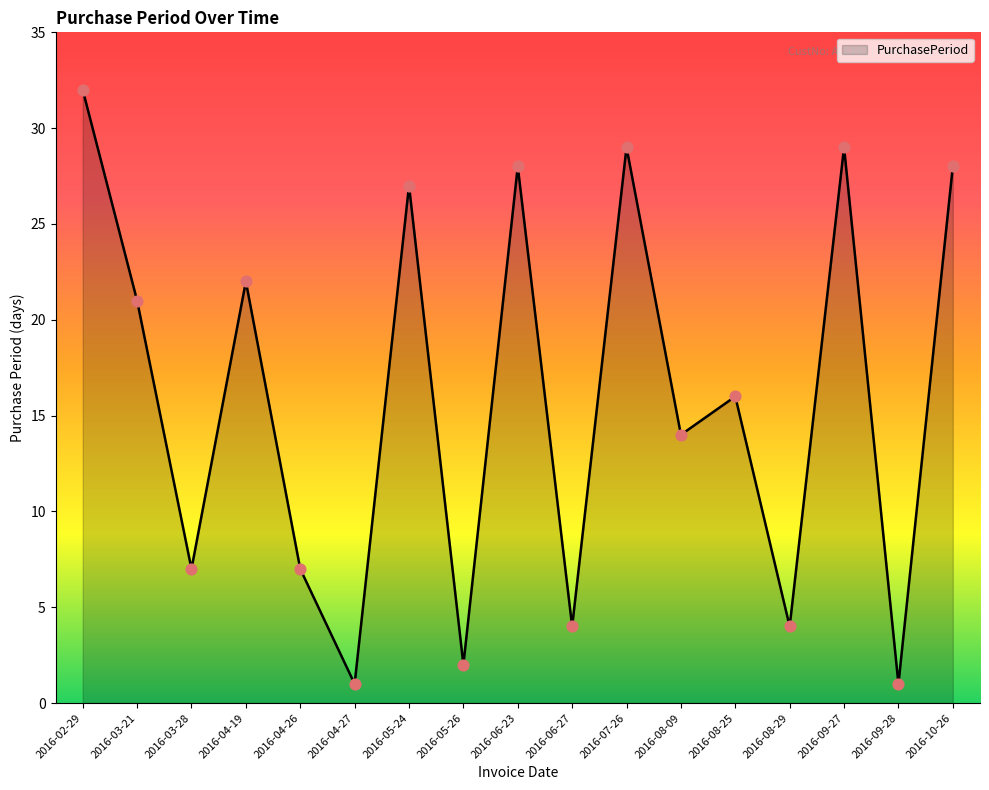

Which has a higher value, 2016-06-27 or 2016-05-26?

2016-06-27